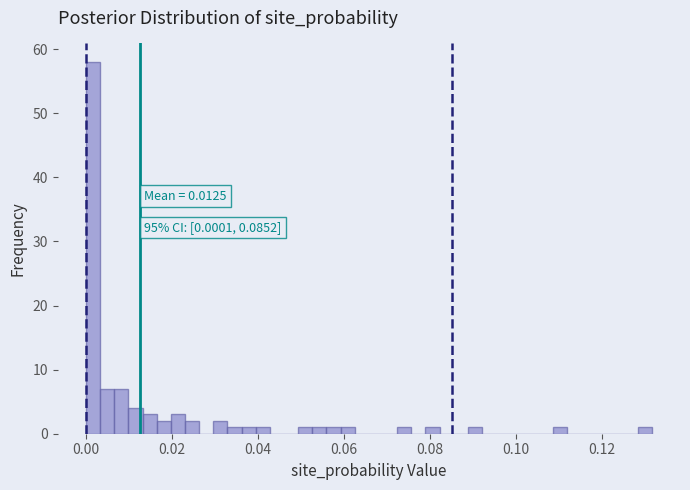

Read against the x-axis, roughly where is the centre of the tallest bar?

0.002